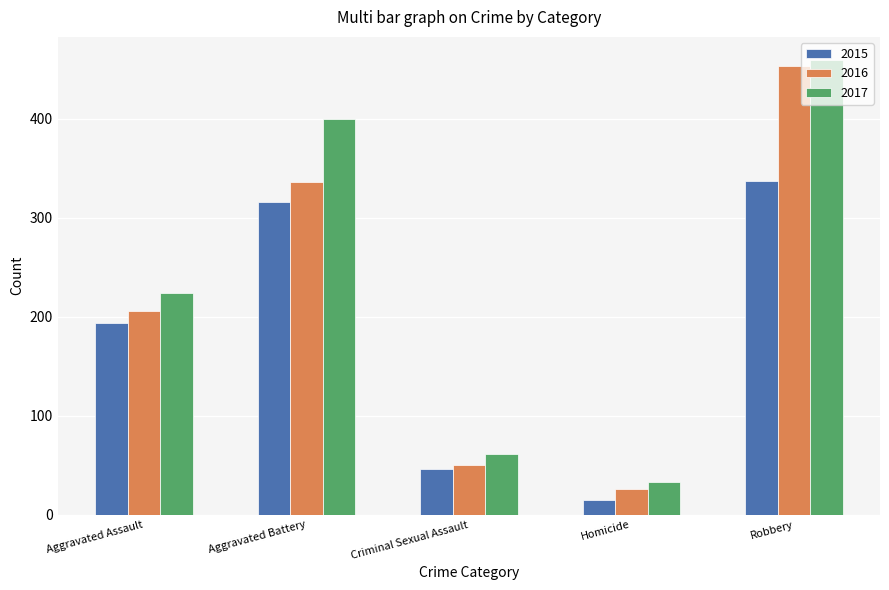

Reading left to right, list all the values displayed in this chart.

2015: Aggravated Assault=194	Aggravated Battery=316	Criminal Sexual Assault=46	Homicide=15	Robbery=337
2016: Aggravated Assault=206	Aggravated Battery=336	Criminal Sexual Assault=50	Homicide=26	Robbery=454
2017: Aggravated Assault=224	Aggravated Battery=400	Criminal Sexual Assault=61	Homicide=33	Robbery=460